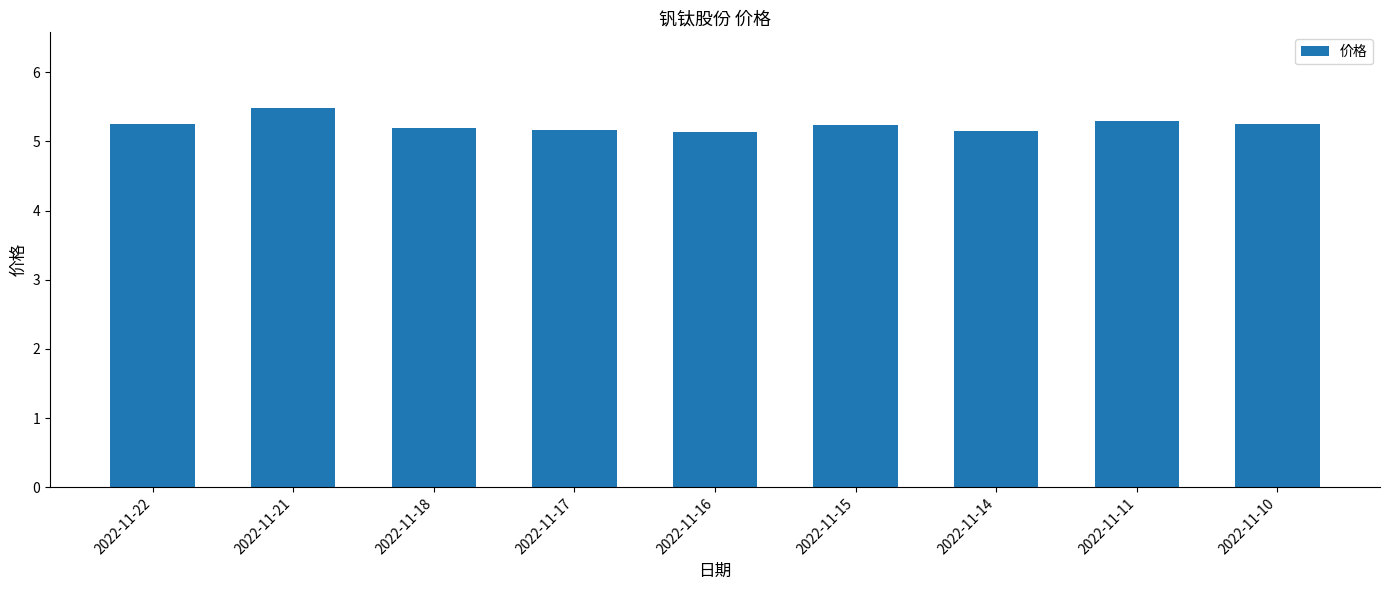

Count the values in the range 5 to 6.

9